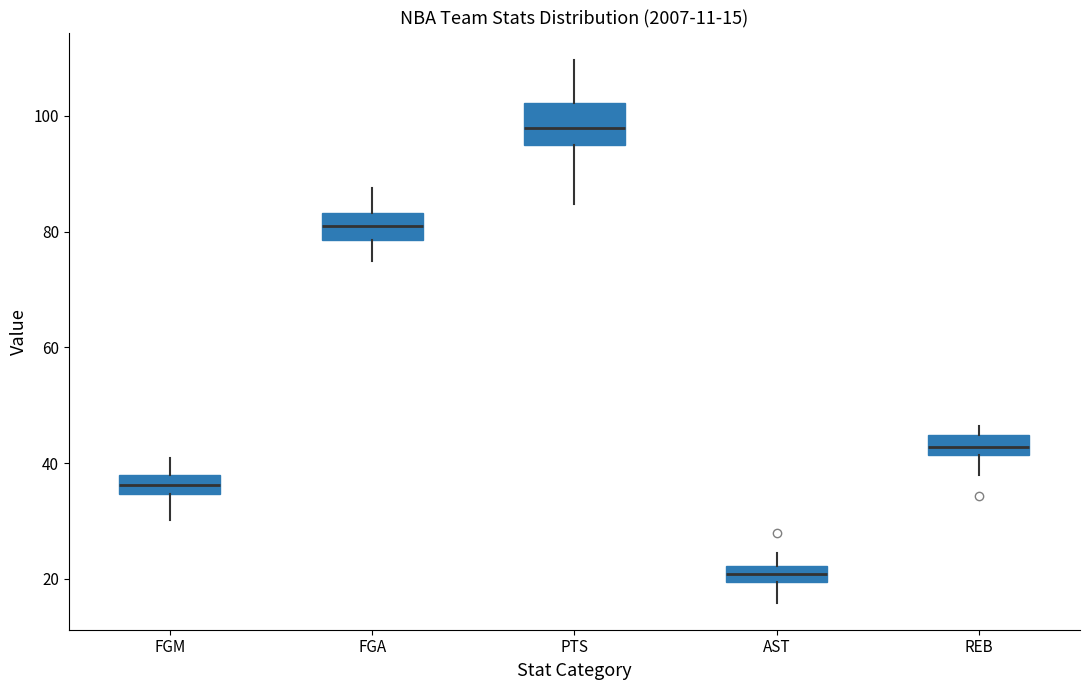

Which box's median line is the highest?

PTS